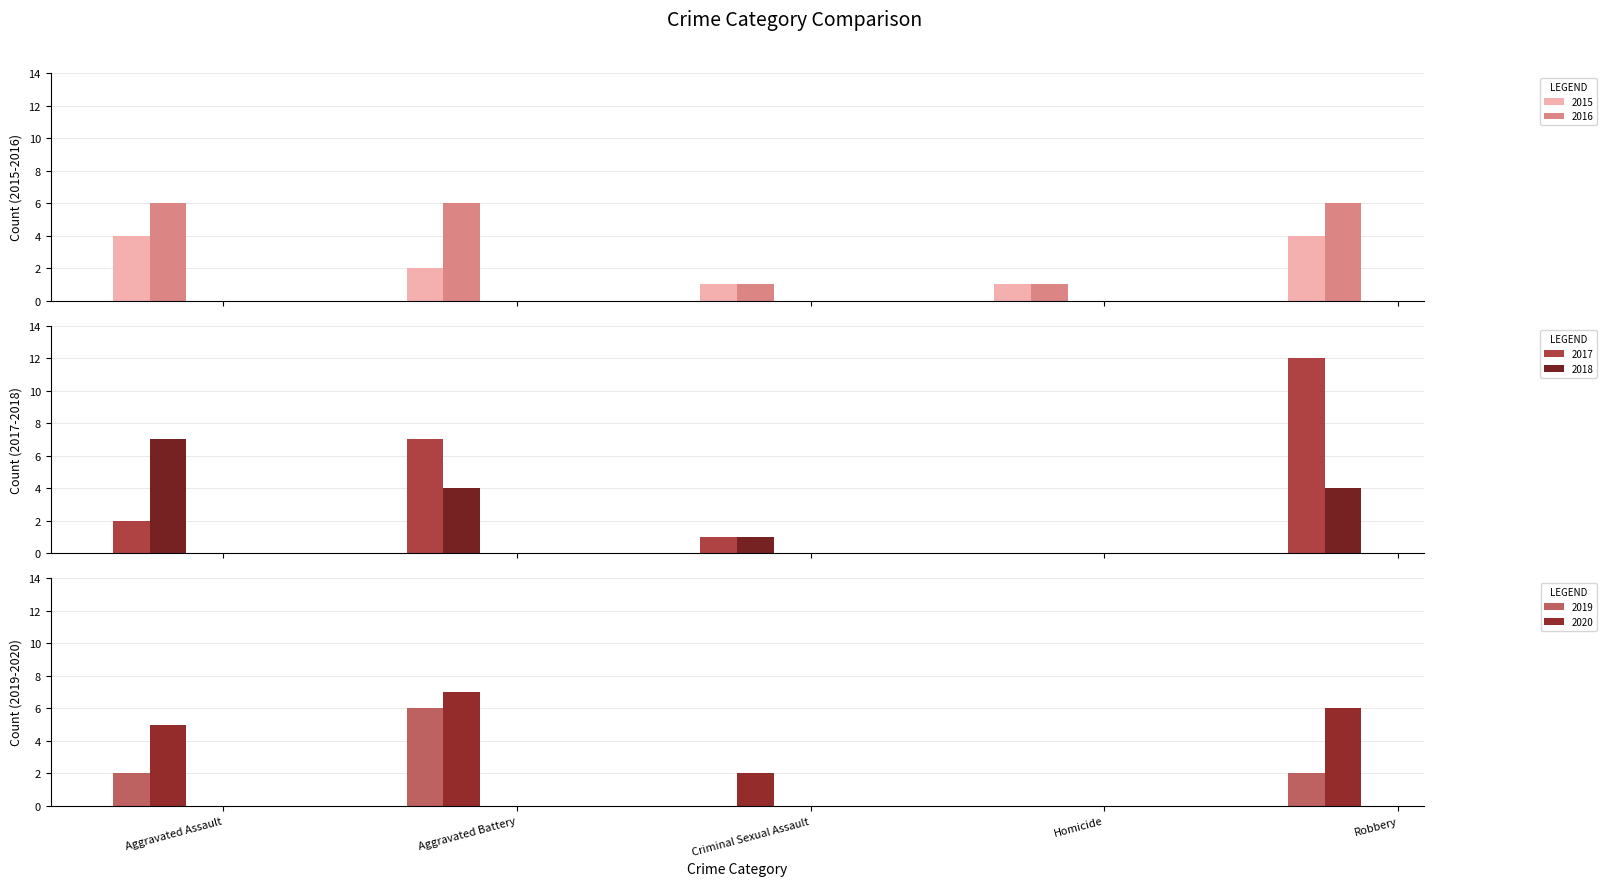

What is the total value across all series at Robbery?

34